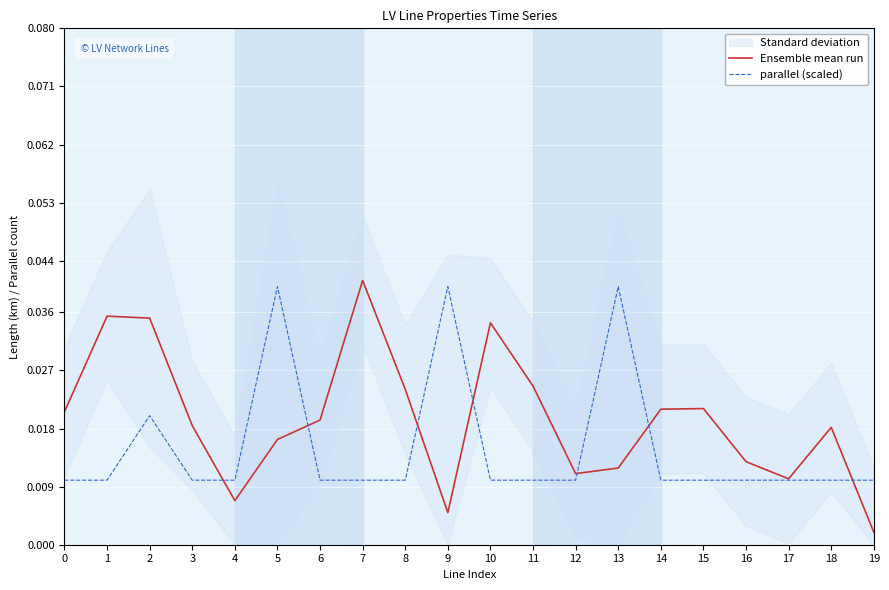

At how many categories does at least one series exceed 0?

20